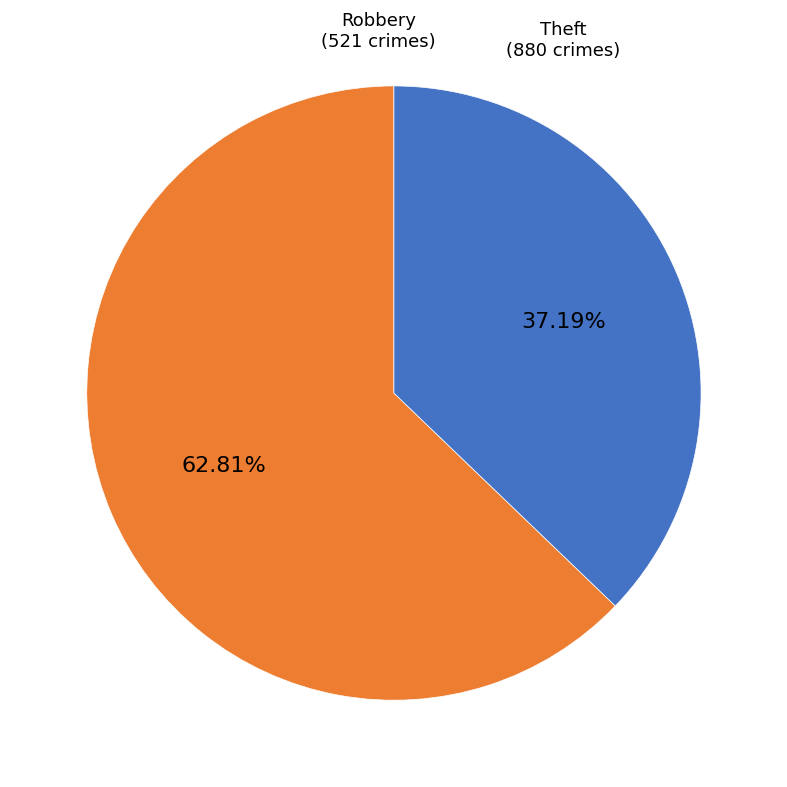

Is there a majority slice in this chart?

Yes